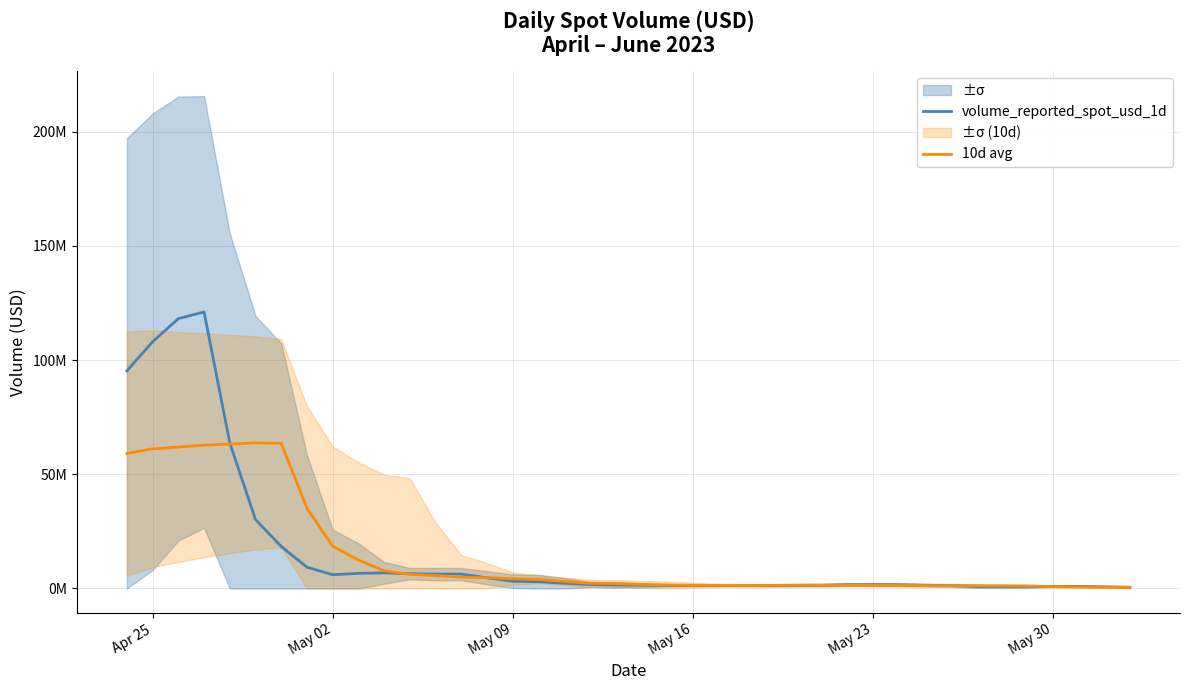

Which series has the largest total across all categories?

volume_reported_spot_usd_1d